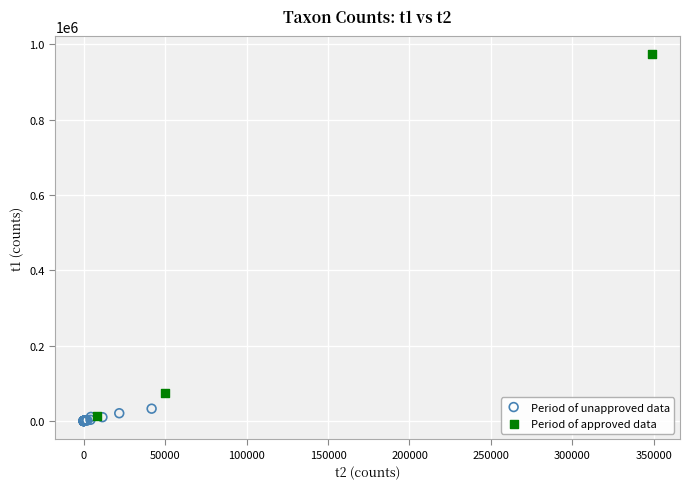

Which series contains the highest Y value?

Period of approved data